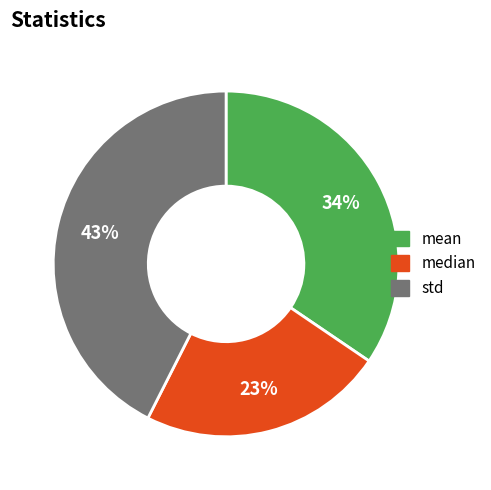

Count the number of slices in the pie.

3